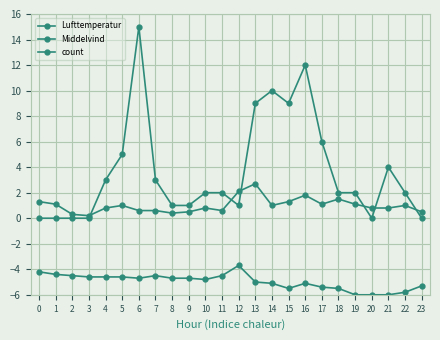

How many interior local valleys does the Middelvind series have?

5